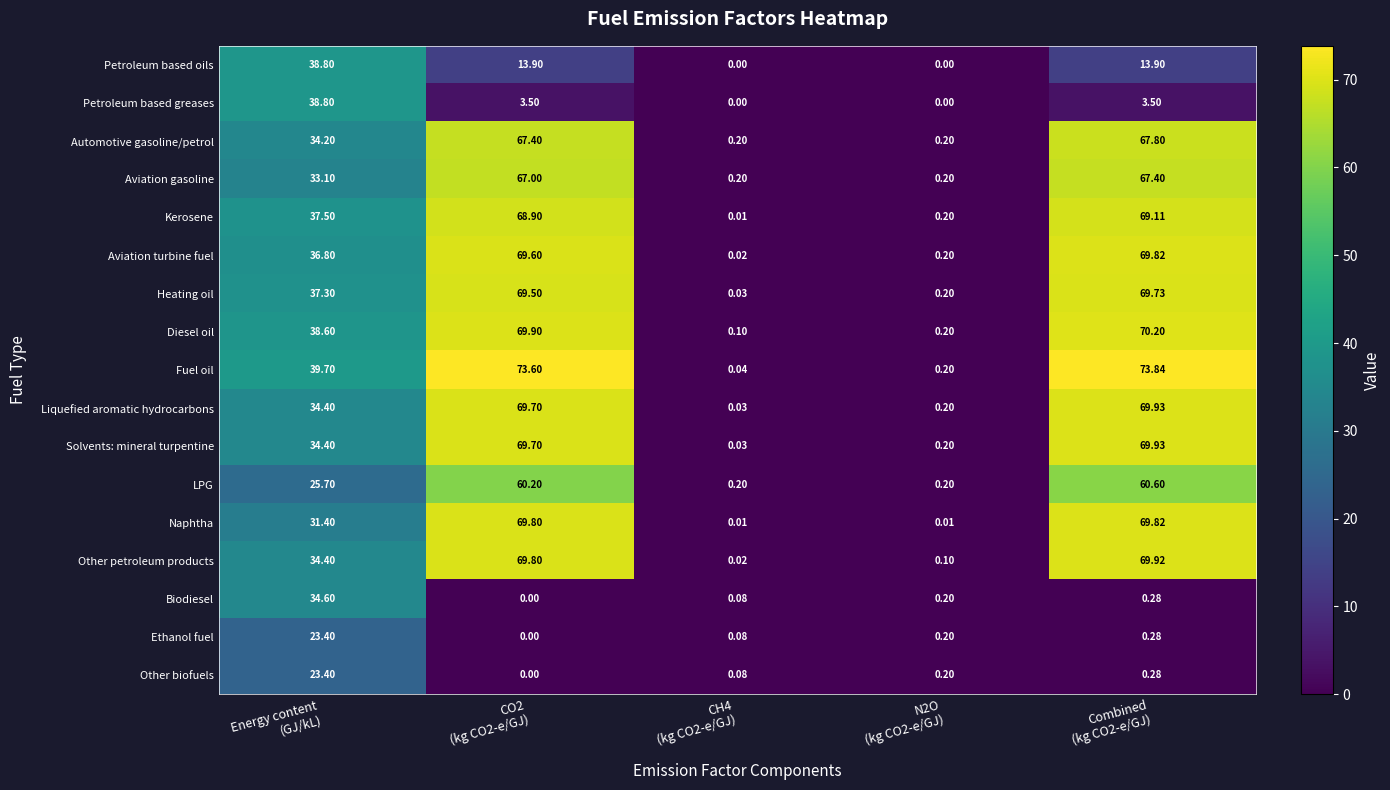

Which series has the widest spread of values?

Fuel oil